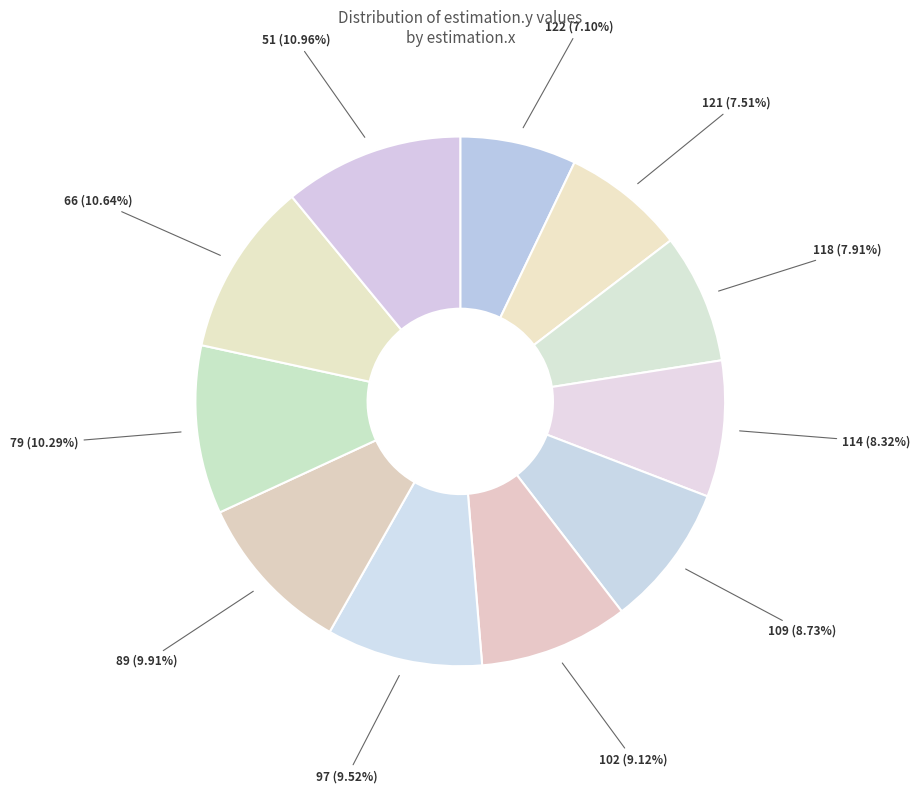

Does 109 account for over 50% of the chart?

No